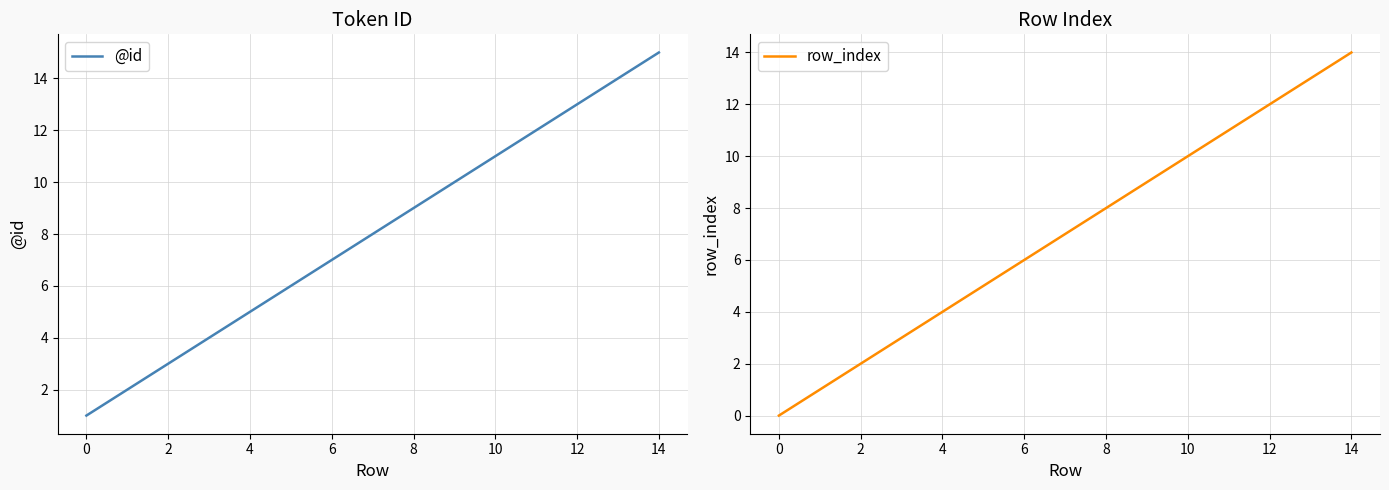

How many data points in row_index are less than 7?

7